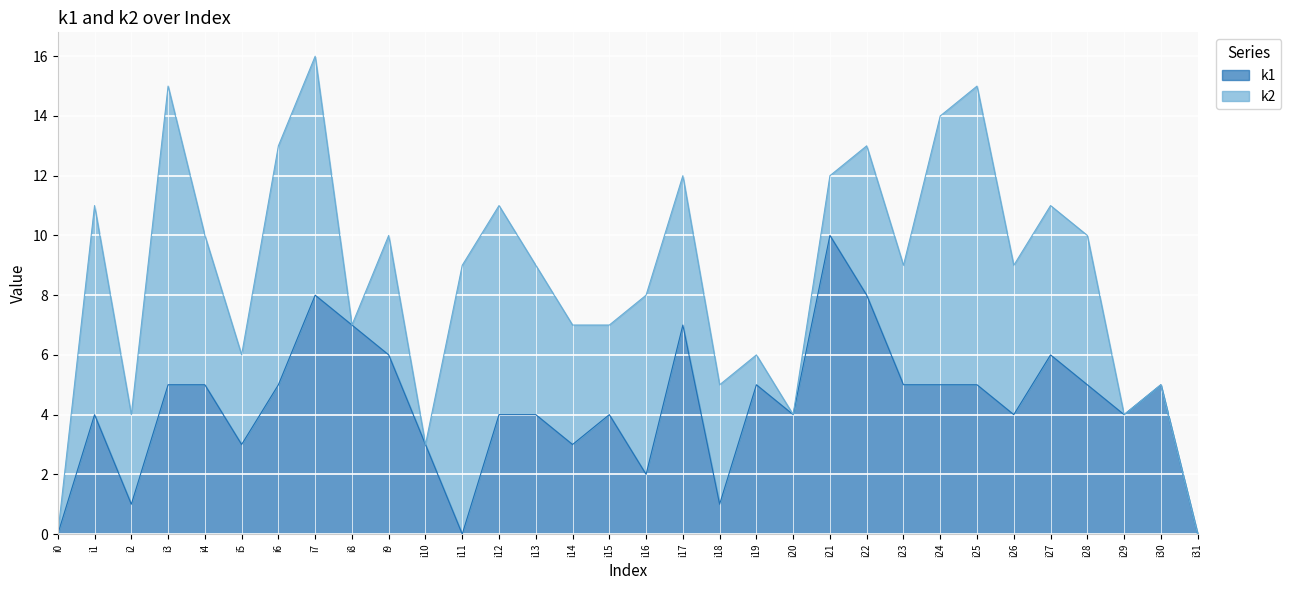

List the labels in order of value, largest first.

i21, i7, i22, i8, i17, i9, i27, i3, i4, i6, i19, i23, i24, i25, i28, i30, i1, i12, i13, i15, i20, i26, i29, i5, i10, i14, i16, i2, i18, i0, i11, i31